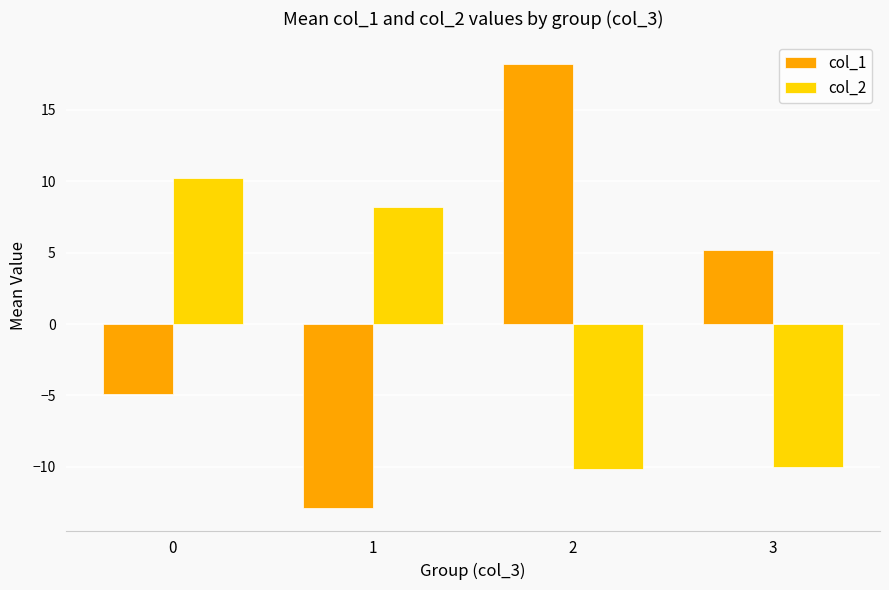

What is the spread (max minus min) of values at 3?

15.2